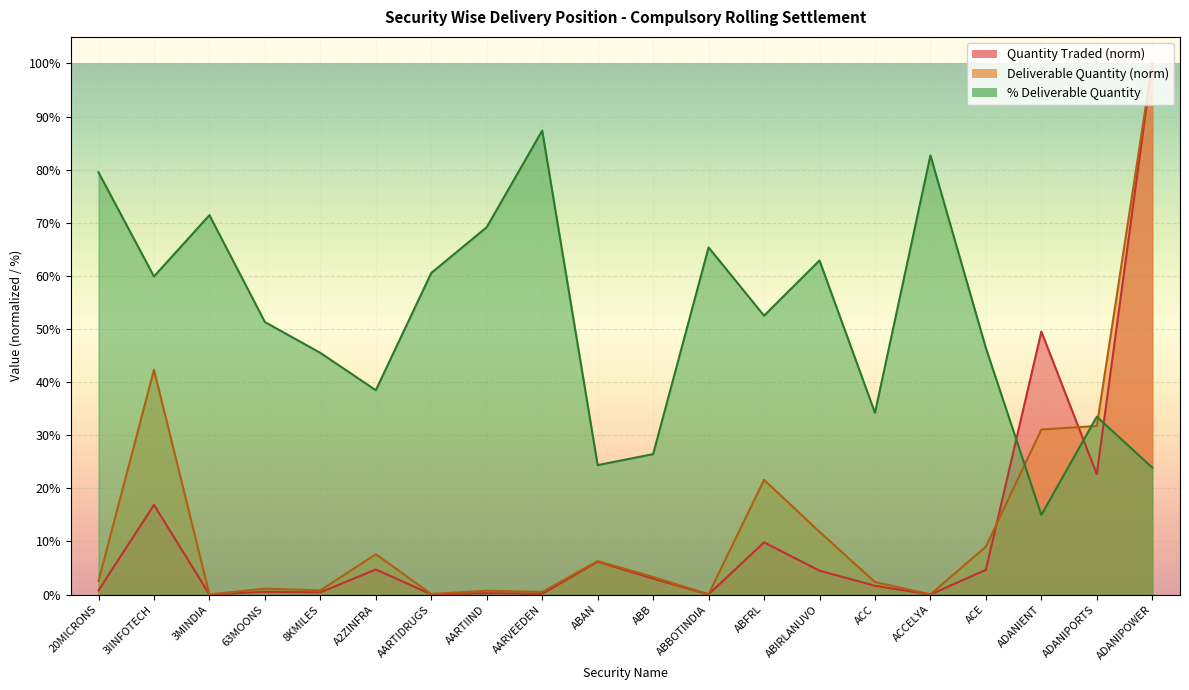

How many interior local valleys does the % Deliverable series have?

6